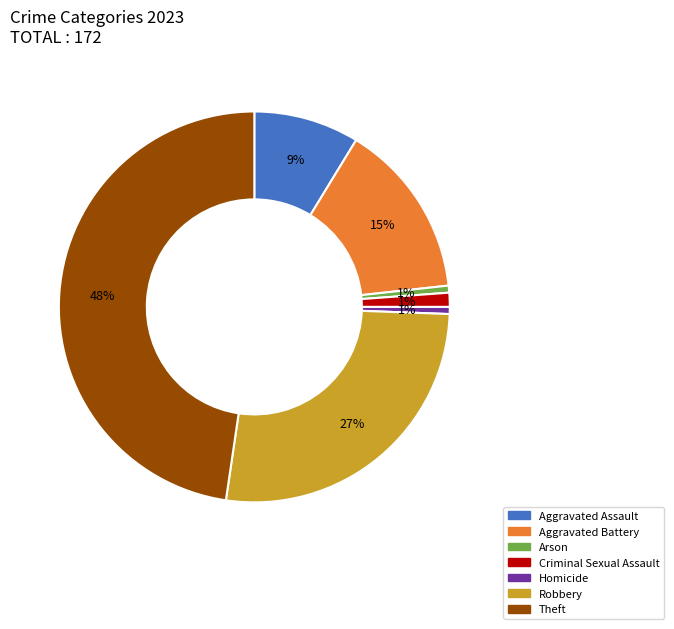

Which slice is the largest?

Theft